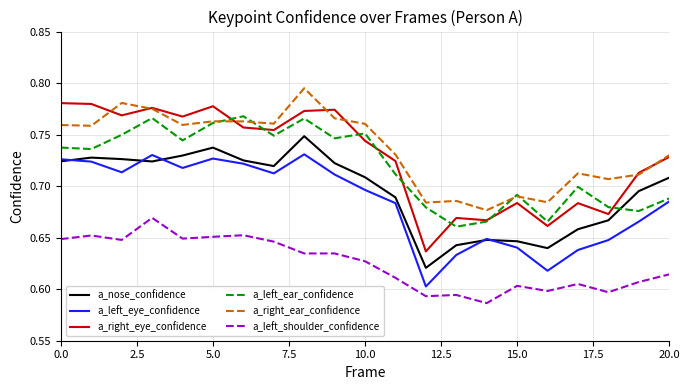

What are all the series names shown in the legend?

a_nose_confidence, a_left_eye_confidence, a_right_eye_confidence, a_left_ear_confidence, a_right_ear_confidence, a_left_shoulder_confidence